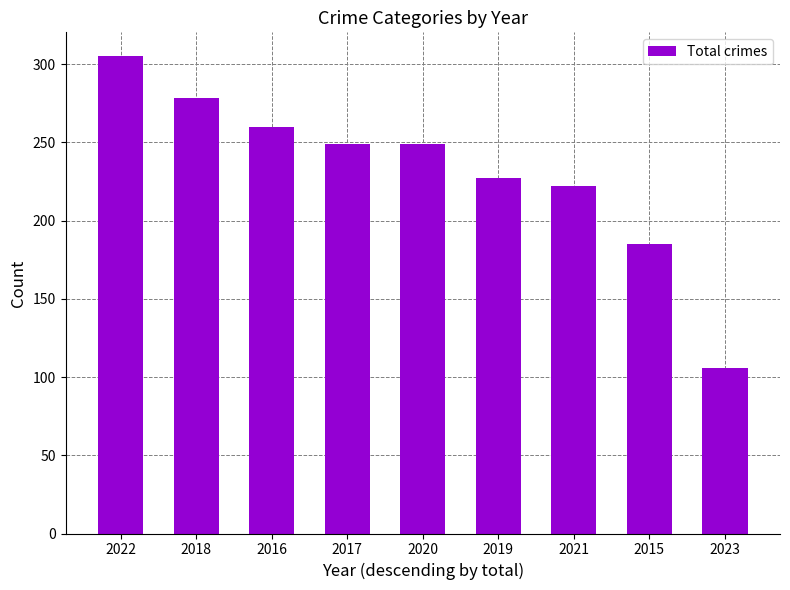

Reading left to right, list all the values displayed in this chart.

2022=305	2018=278	2016=260	2017=249	2020=249	2019=227	2021=222	2015=185	2023=106